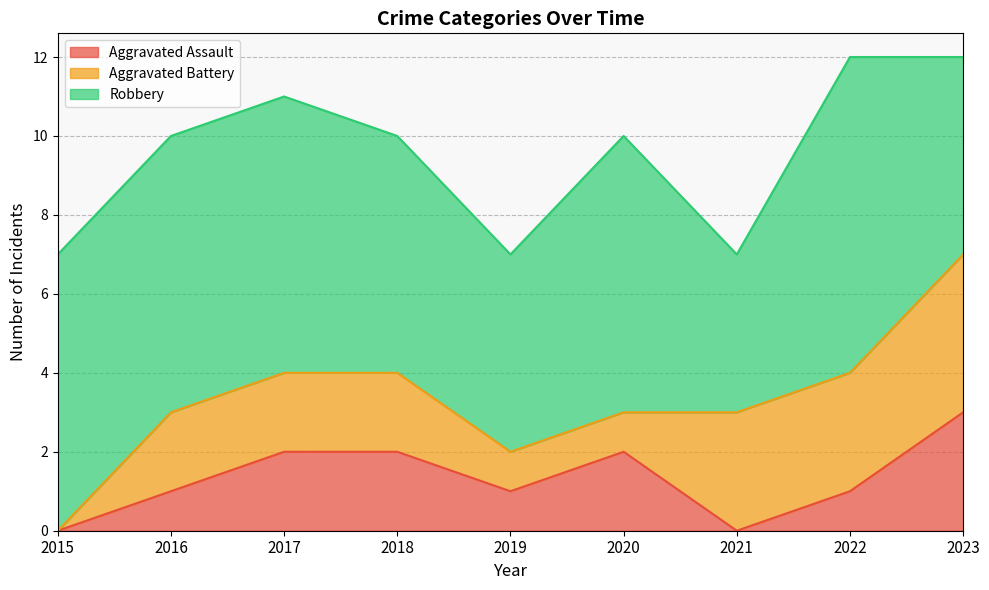

List the labels in order of Robbery value, largest first.

2022, 2015, 2016, 2017, 2020, 2018, 2019, 2023, 2021